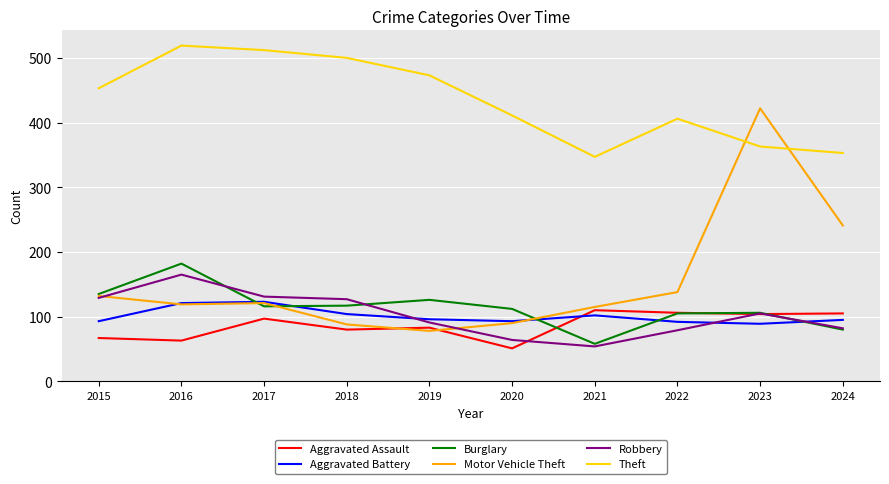

Is it true that Aggravated Assault equals 22 at 2016?

False